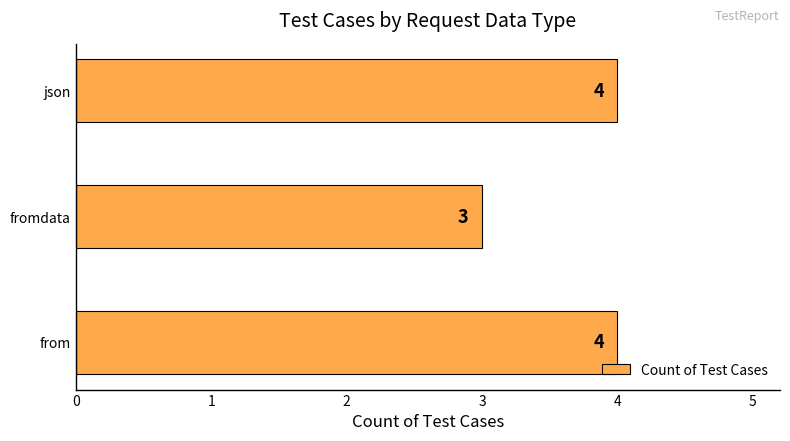

What is the approximate value at from?

4